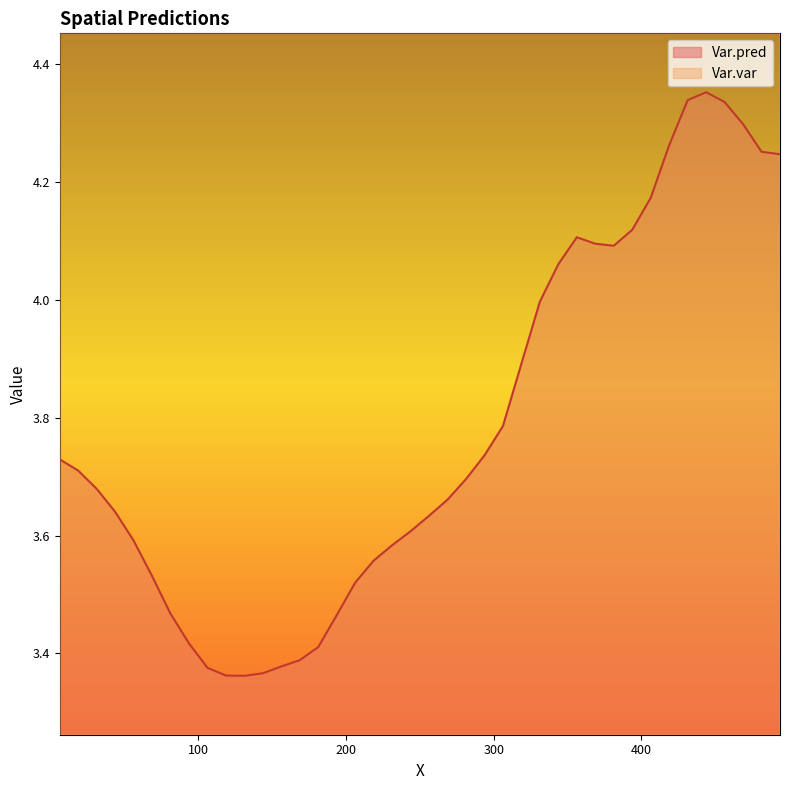

Is it true that Var.var equals 5.8 at 6.23?

True